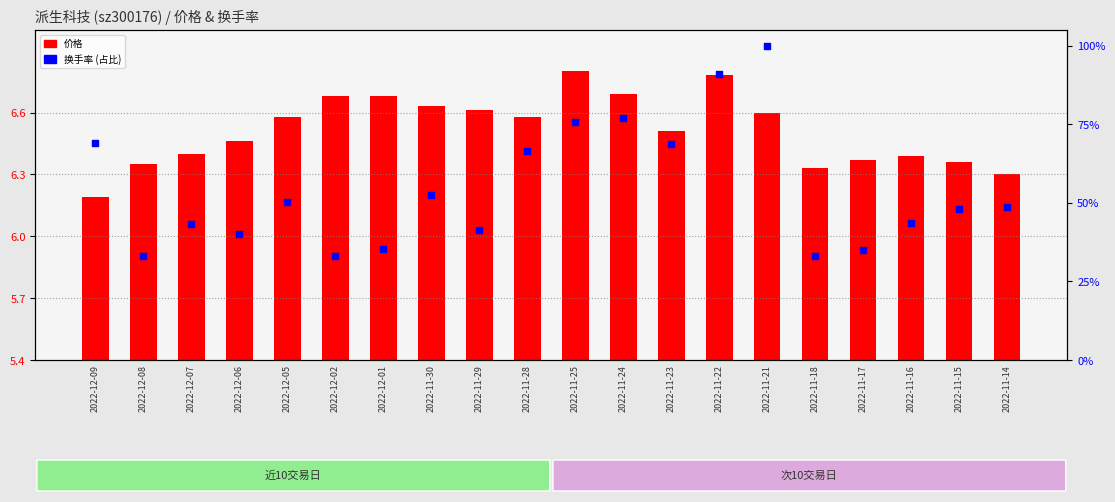

Which series has the largest Y range (max minus min)?

换手率